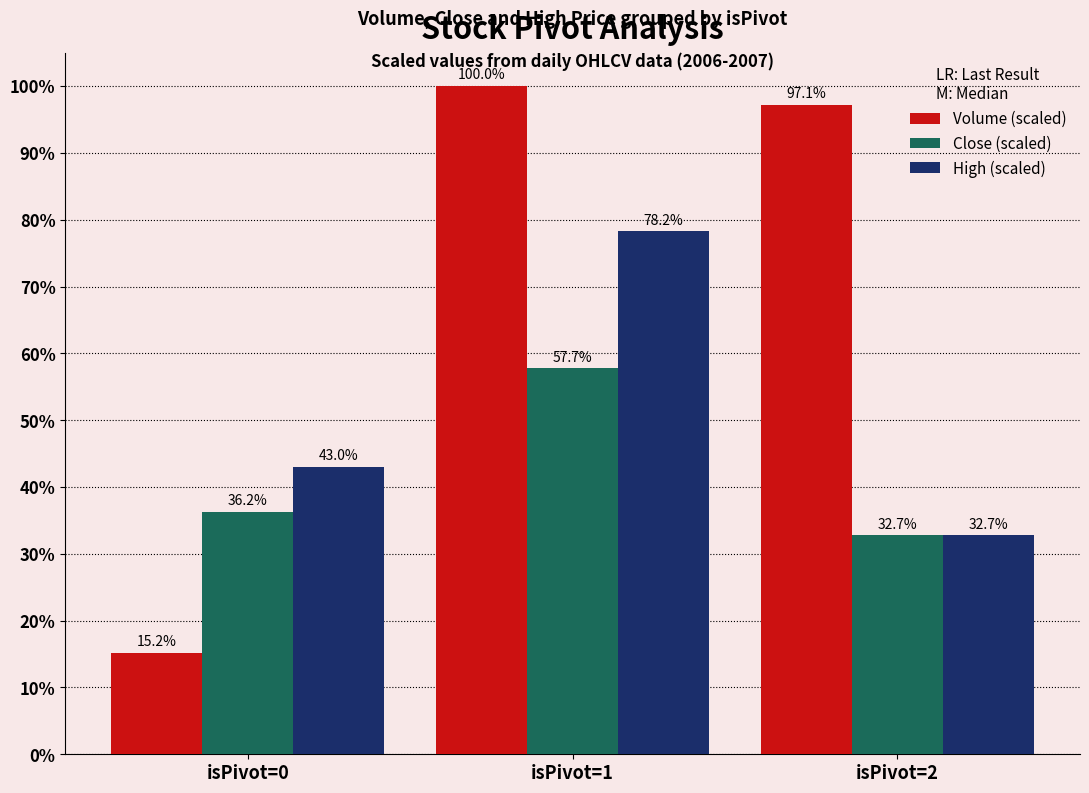

How many data points does each series have?

3